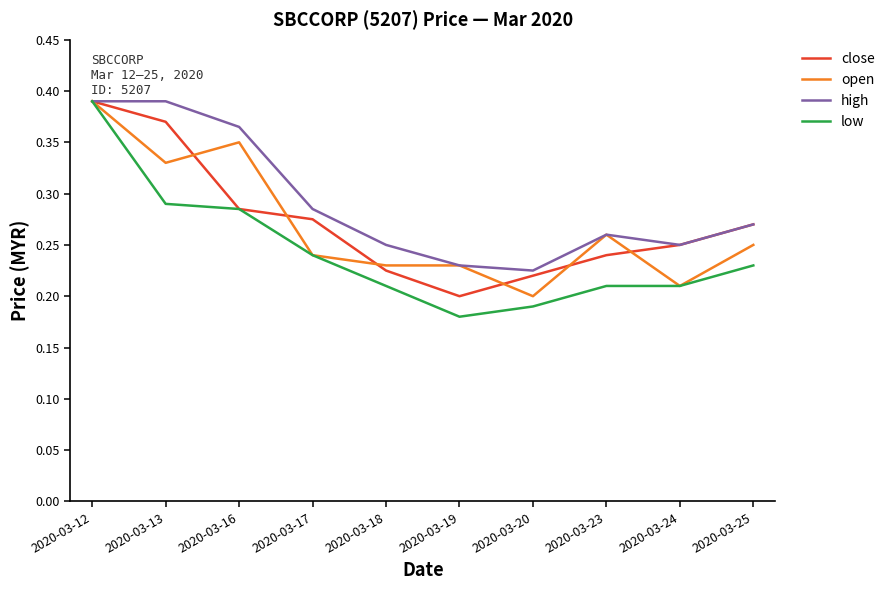

At which category is the sum across all series the highest?

2020-03-12